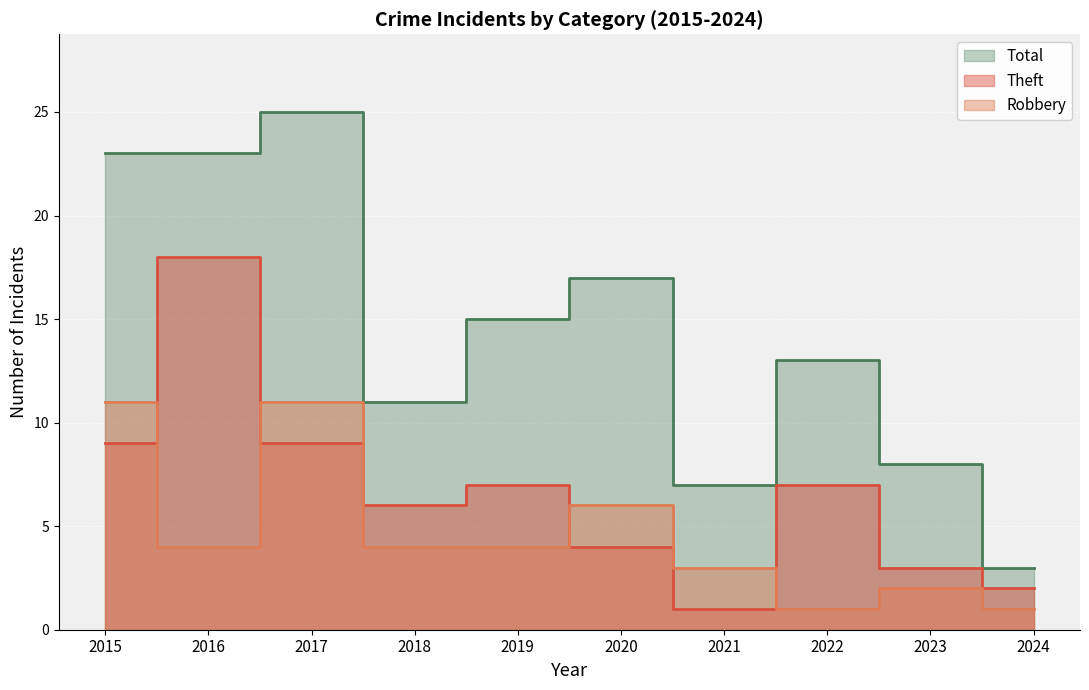

Where is the first local minimum for Theft?

2018